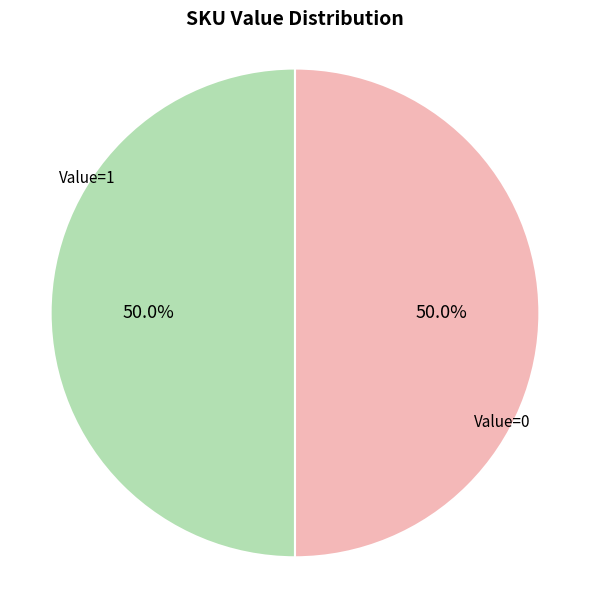

How many segments does this pie chart have?

2